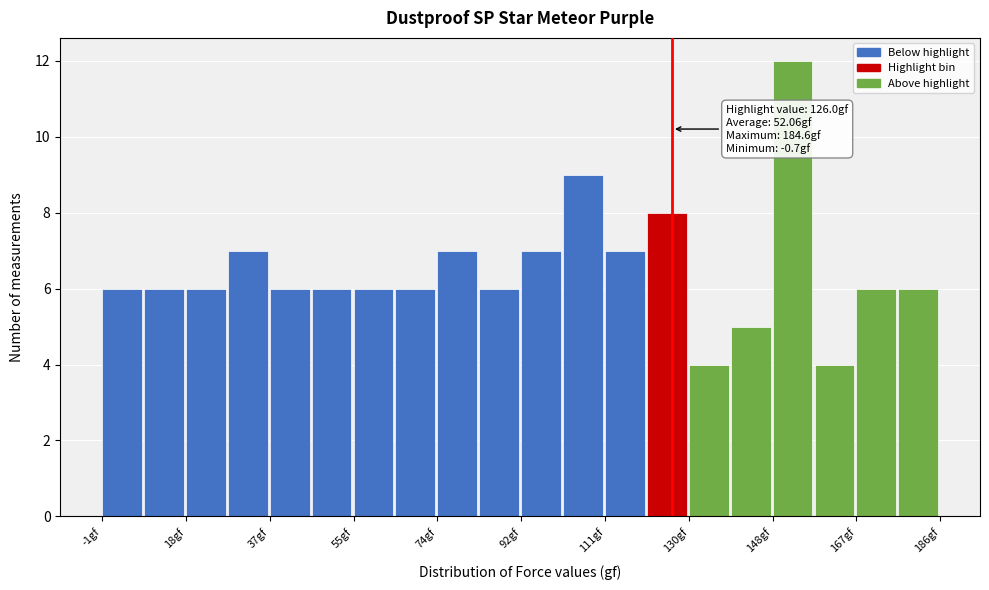

Over which range of the x-axis is the bar tallest?

148 to 158